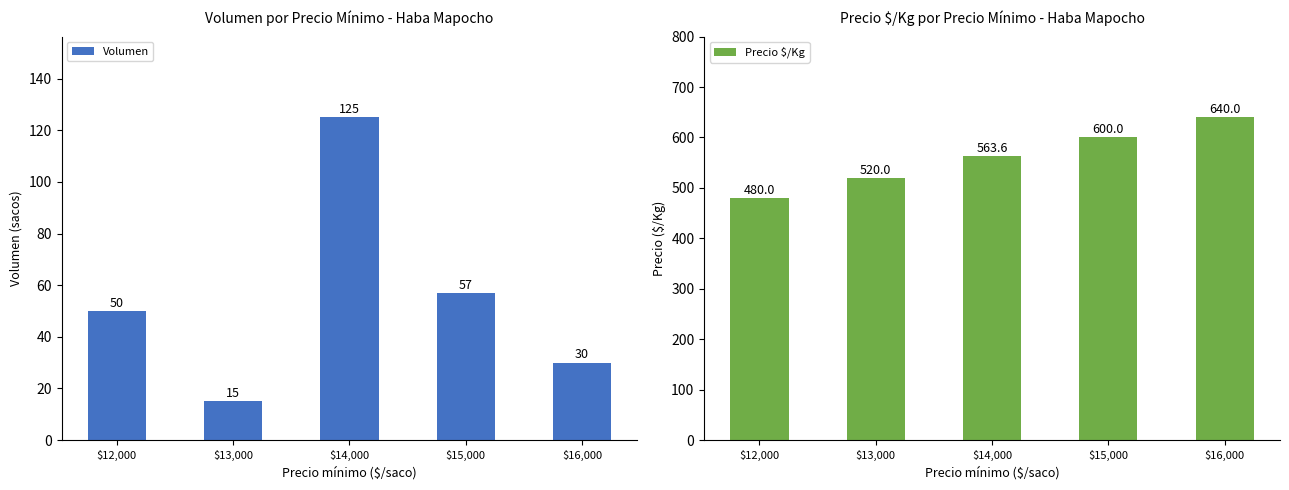

At how many categories does at least one series exceed 30?

5